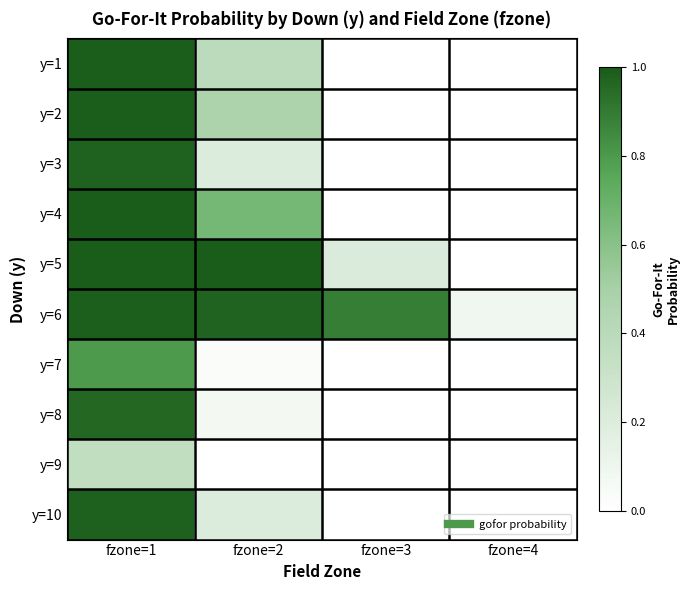

List the series in order of their peak value, highest first.

y=5, y=4, y=2, y=1, y=6, y=10, y=3, y=8, y=7, y=9